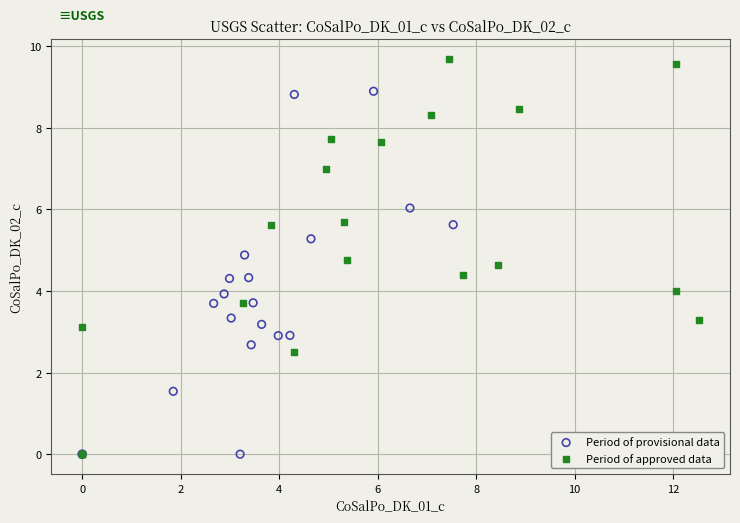

Which series has the largest Y range (max minus min)?

Period of approved data